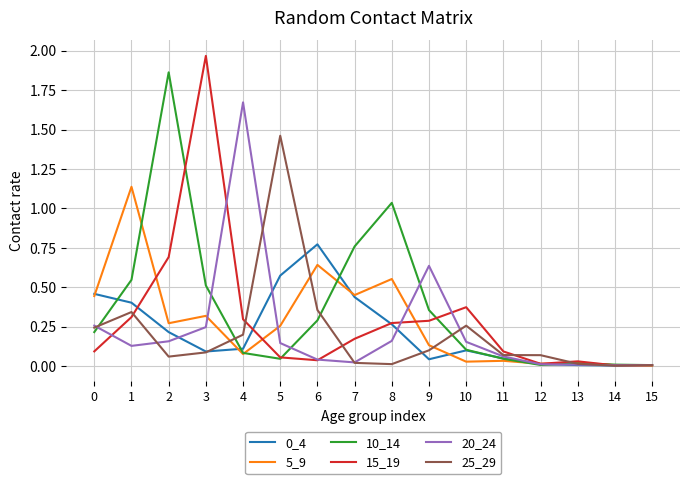

Which label corresponds to the largest value in the chart?

3